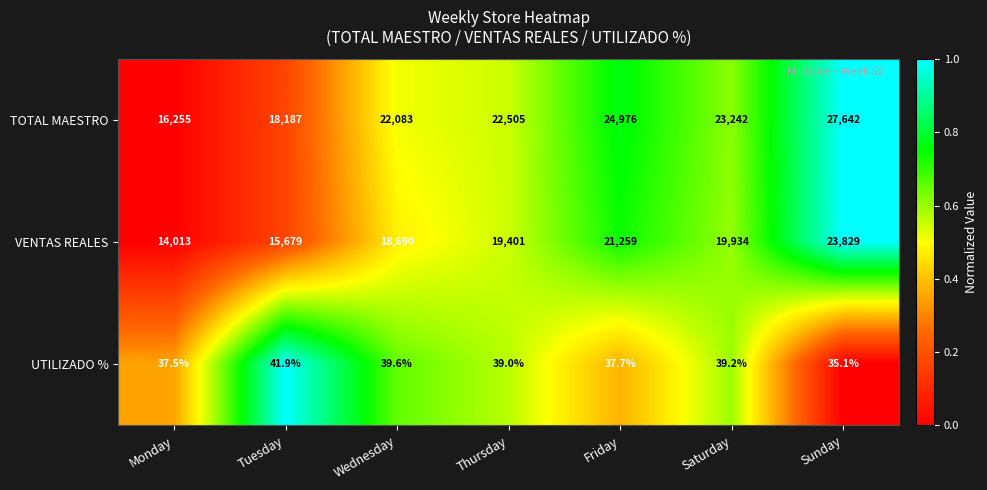

What is the spread (max minus min) of values at Sunday?

27606.9